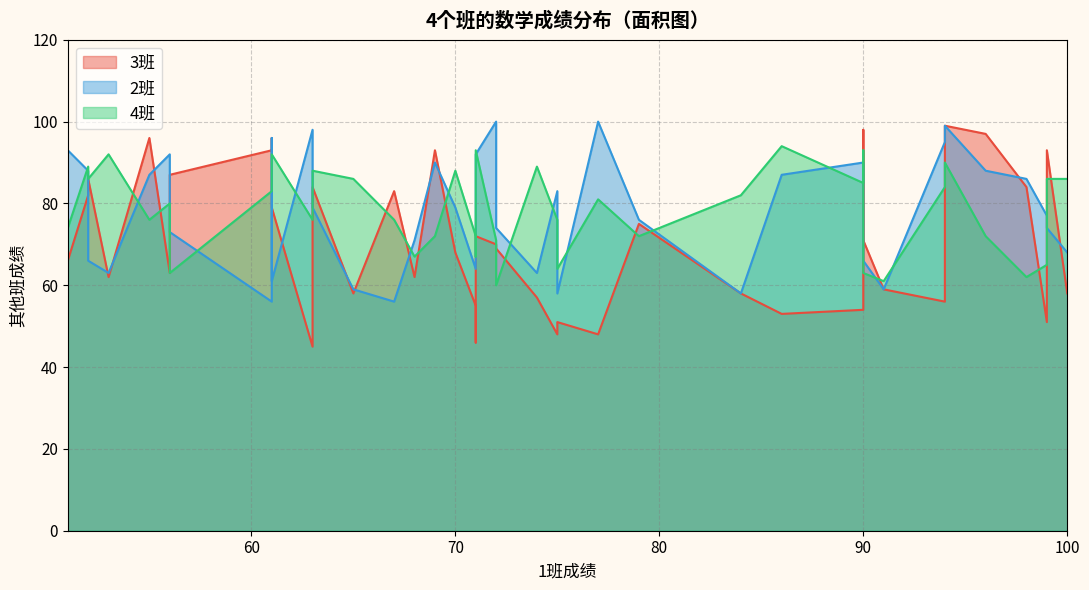

What is the approximate value of 2班 at 7?

66